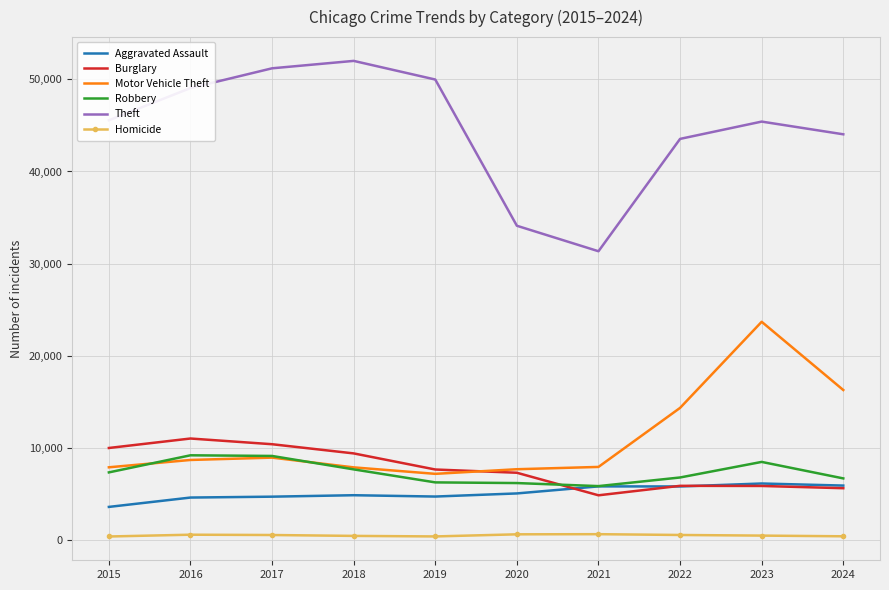

How many series are shown in this chart?

6